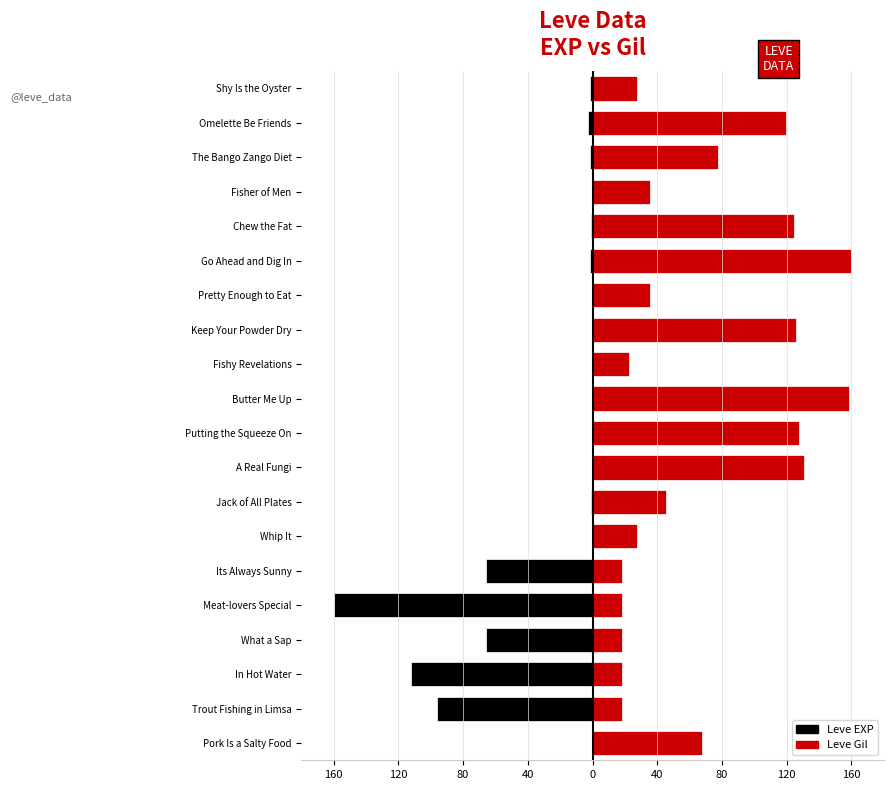

What is the minimum value for Leve Gil?

18.1